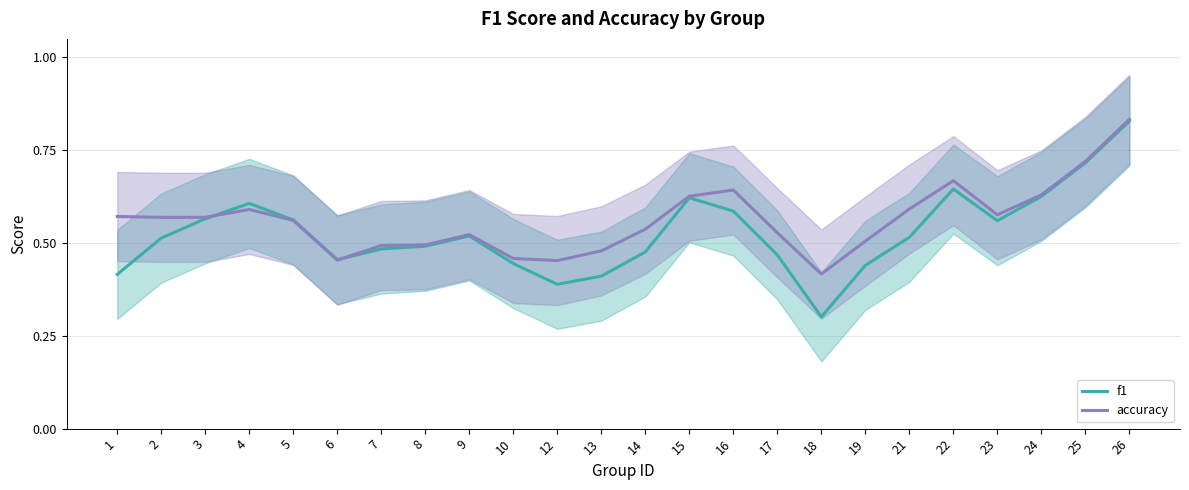

How many data points does each series have?

24